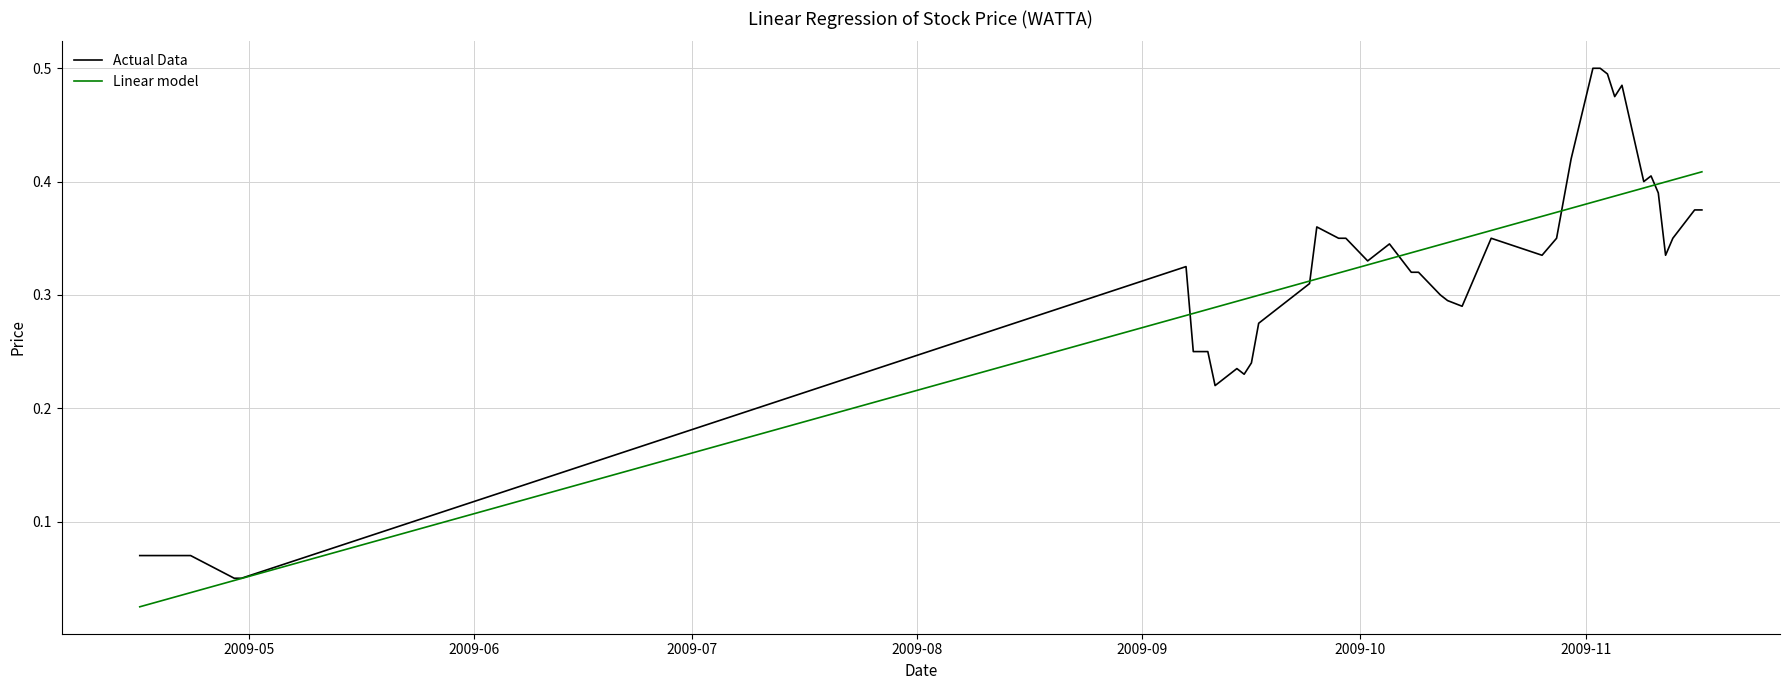

List the series in order of their peak value, highest first.

Actual Data, Linear model